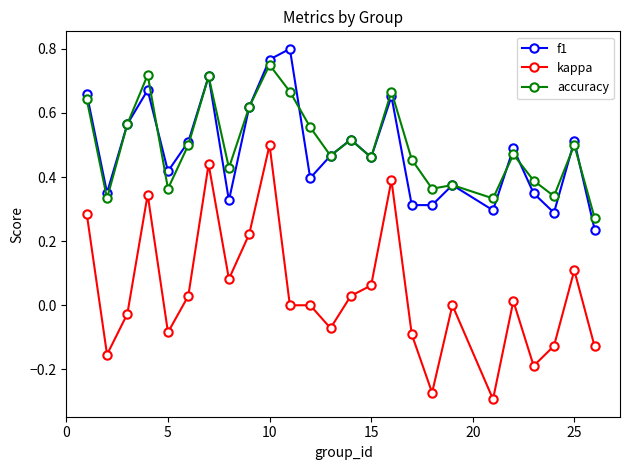

True or false: accuracy and kappa cross at least once.

False